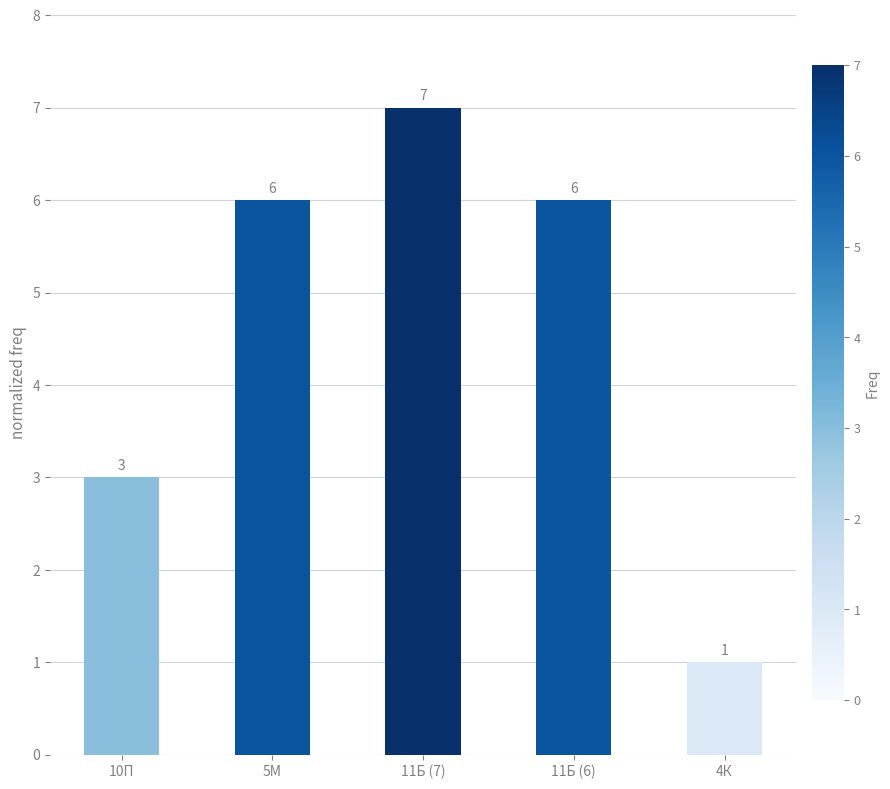

Reading right to left, extract all data points from this chart.

1	6	7	6	3